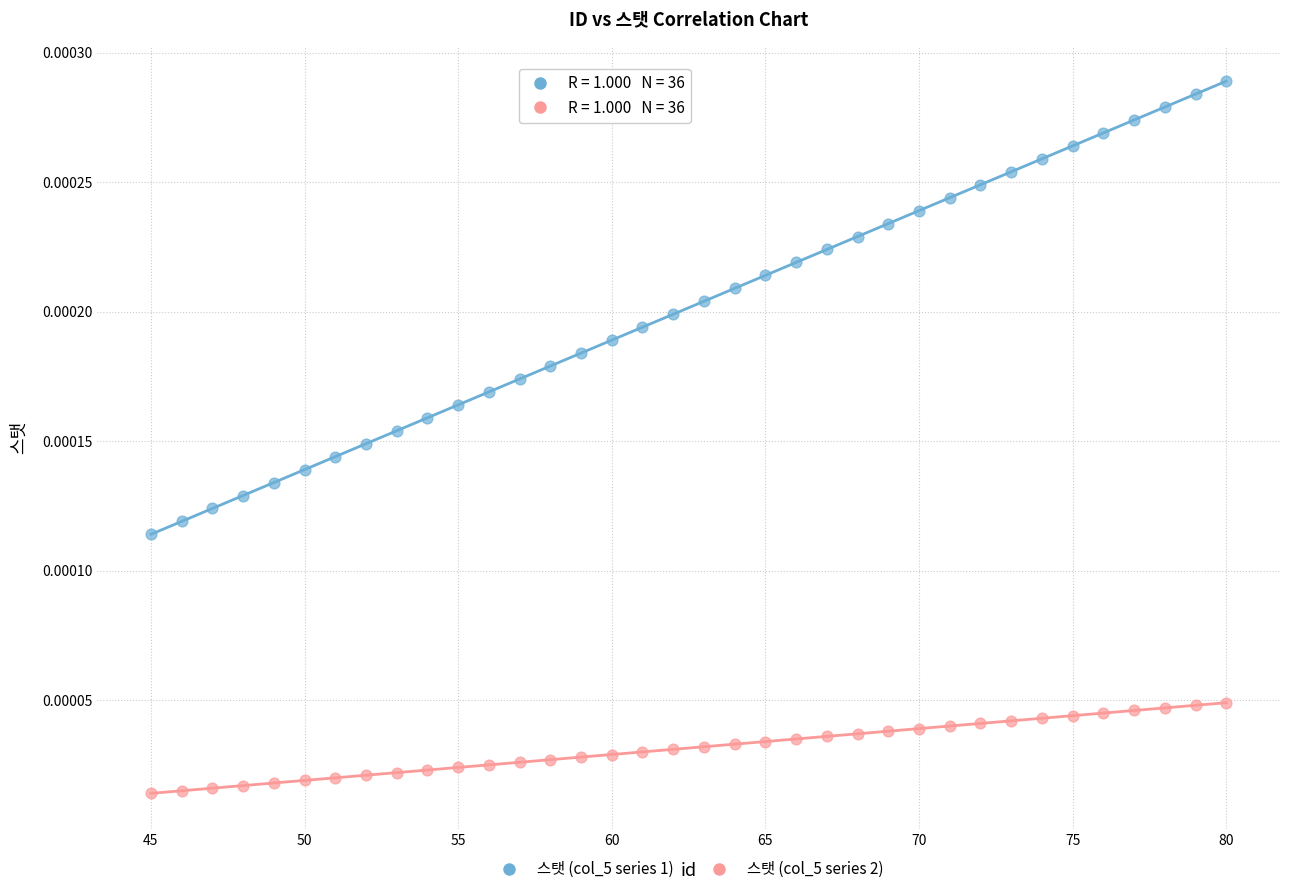

What is the X range (max minus min) for the scatter plot?

35.0